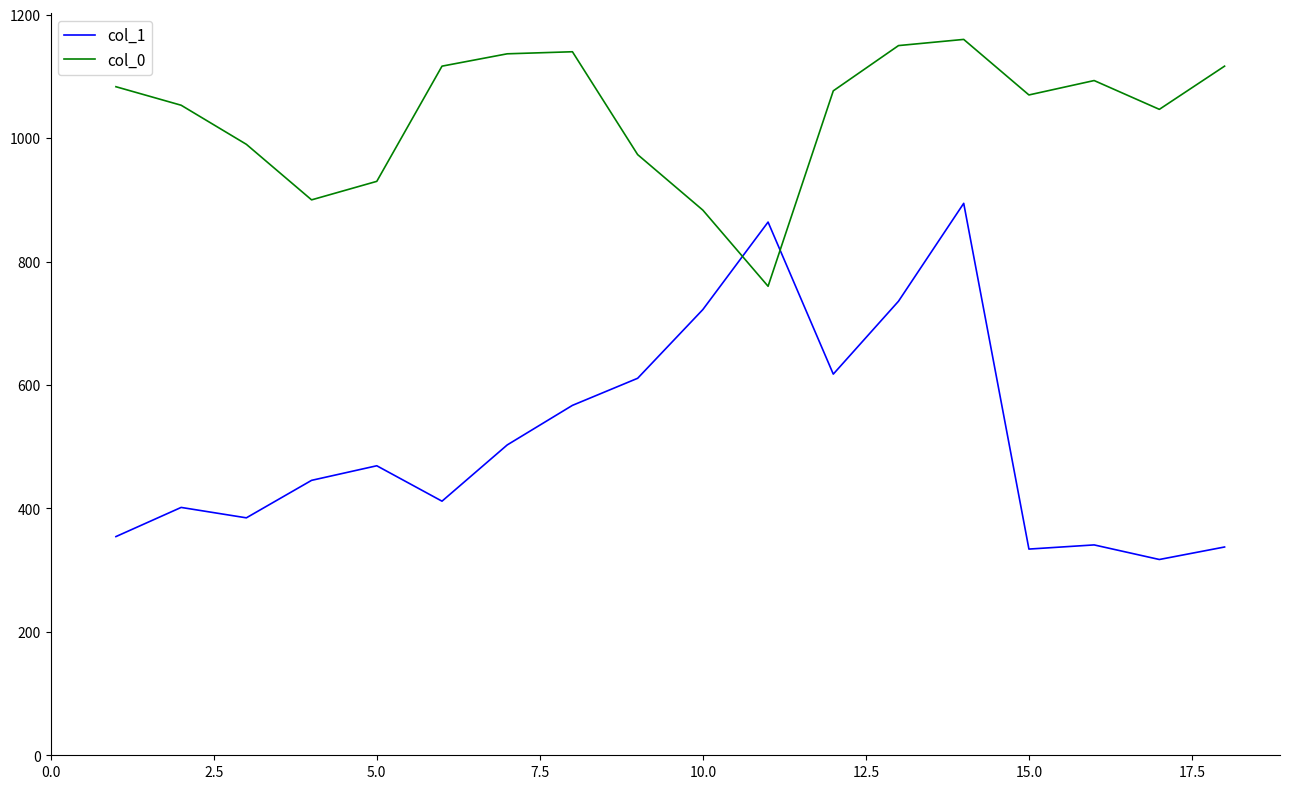

How many lines are shown in the chart?

2